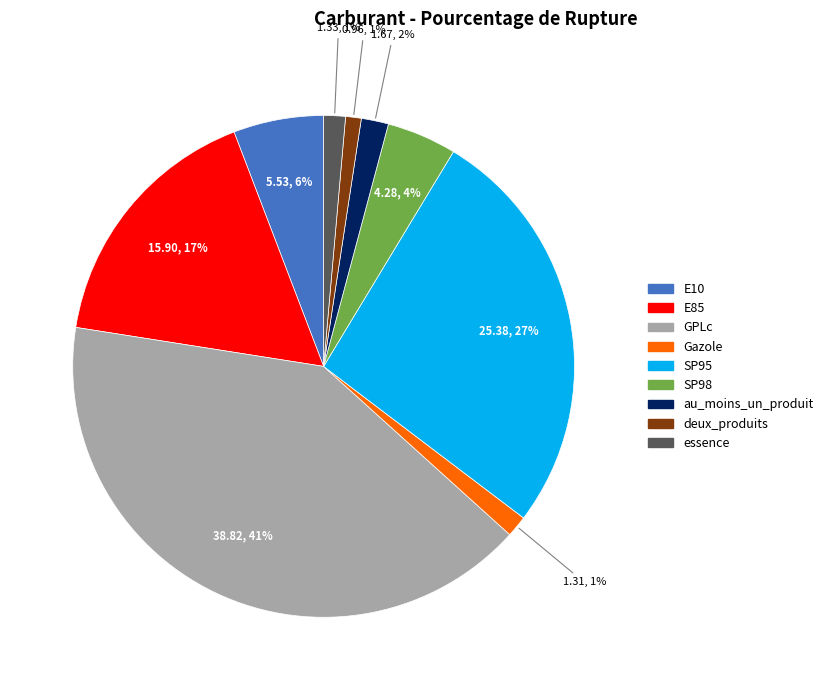

Is deux_produits the majority of the pie?

No